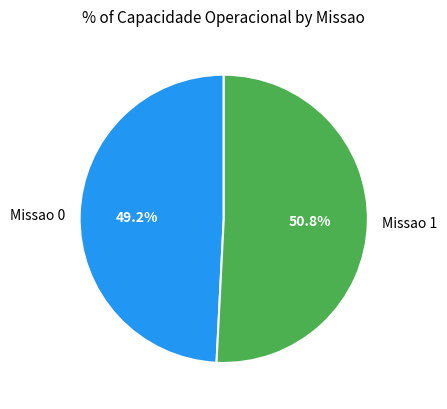

What percentage do Missao 0 and Missao 1 together represent?

100.0%